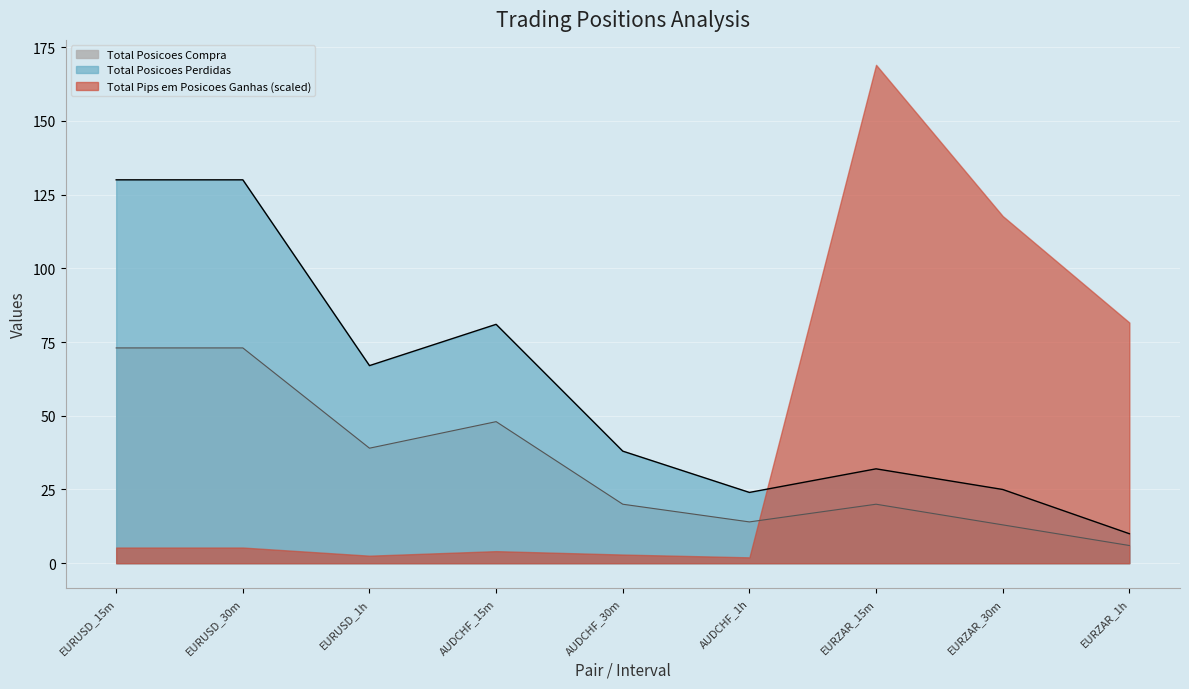

Which series has the largest total across all categories?

Total Posicoes Perdidas